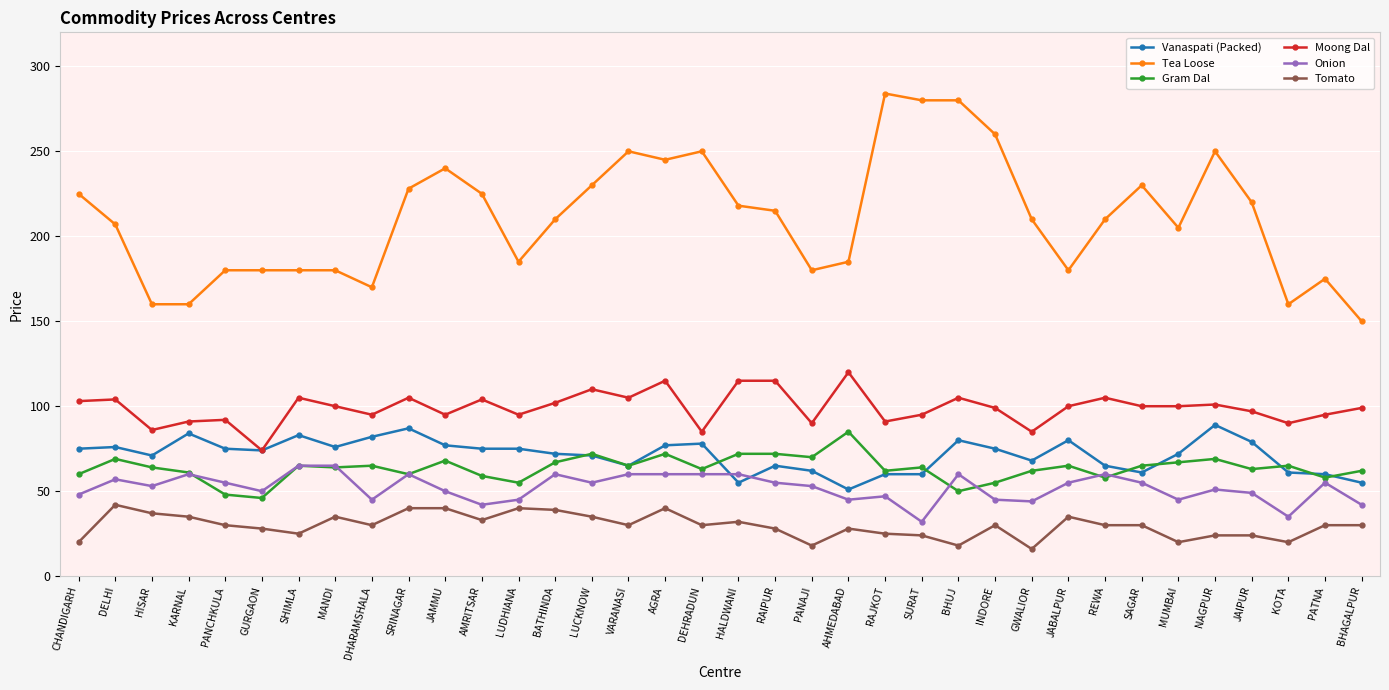

Rank the series at PANAJI from lowest to highest value.

Tomato, Onion, Vanaspati (Packed), Gram Dal, Moong Dal, Tea Loose